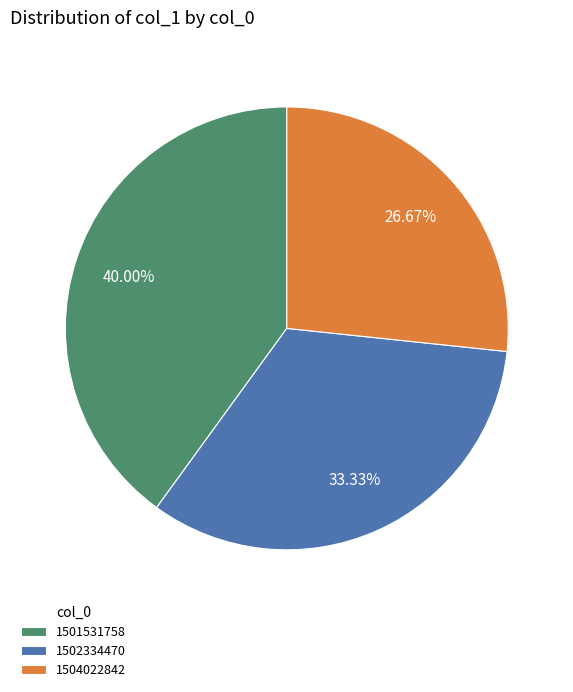

To the nearest percent, what percentage of the pie is 1501531758?

40%